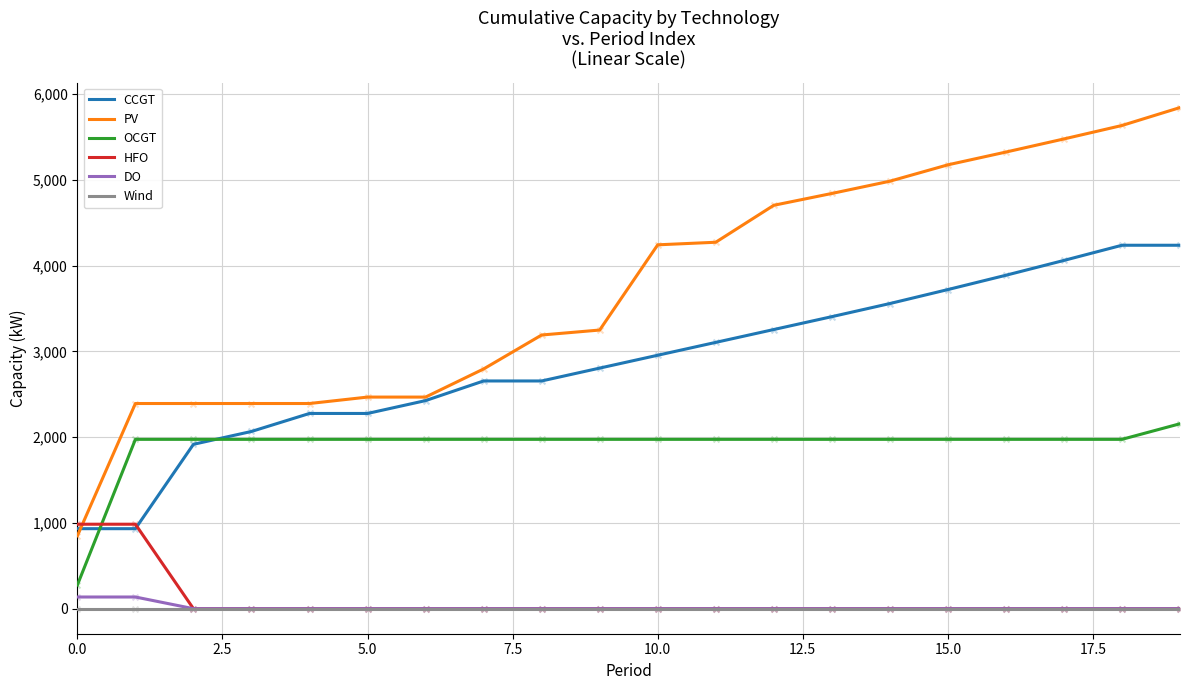

What is the highest value of the CCGT series?

4239